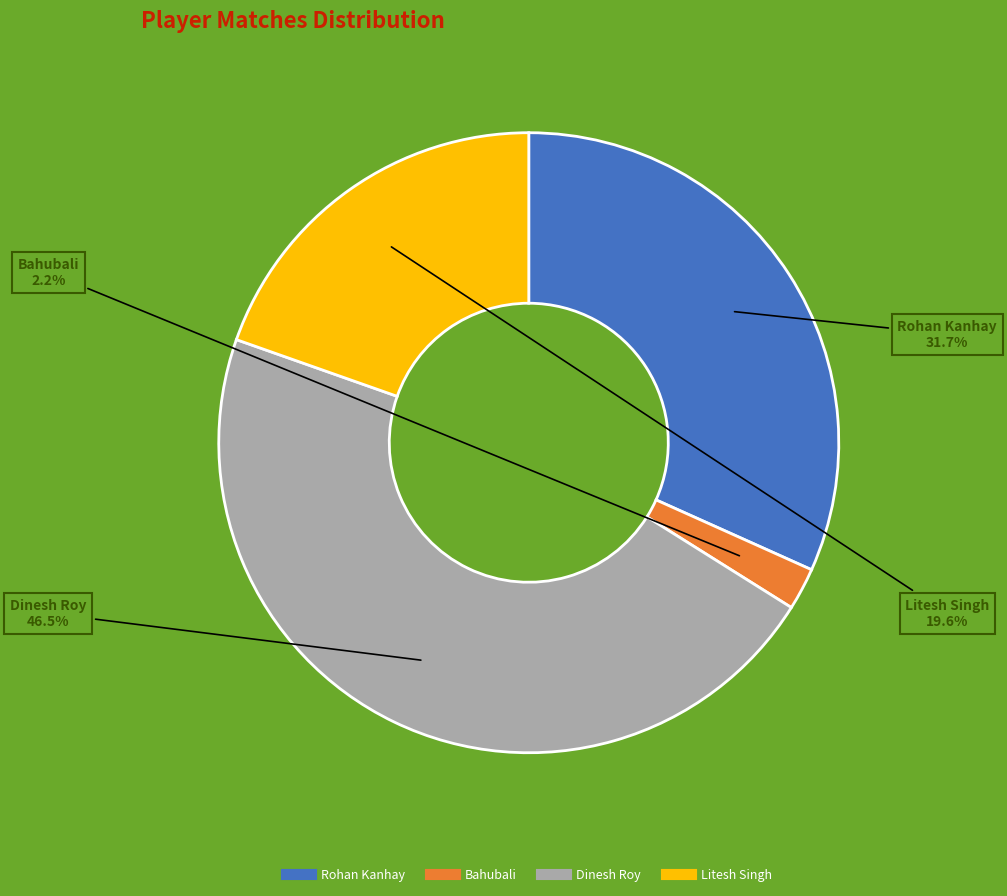

Is it true that Dinesh Roy is 41% of the pie?

False